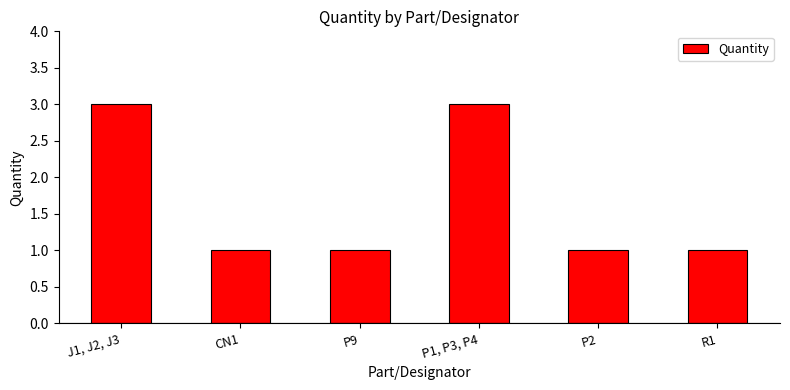

True or false: the data shows 1 at P1, P3, P4.

False